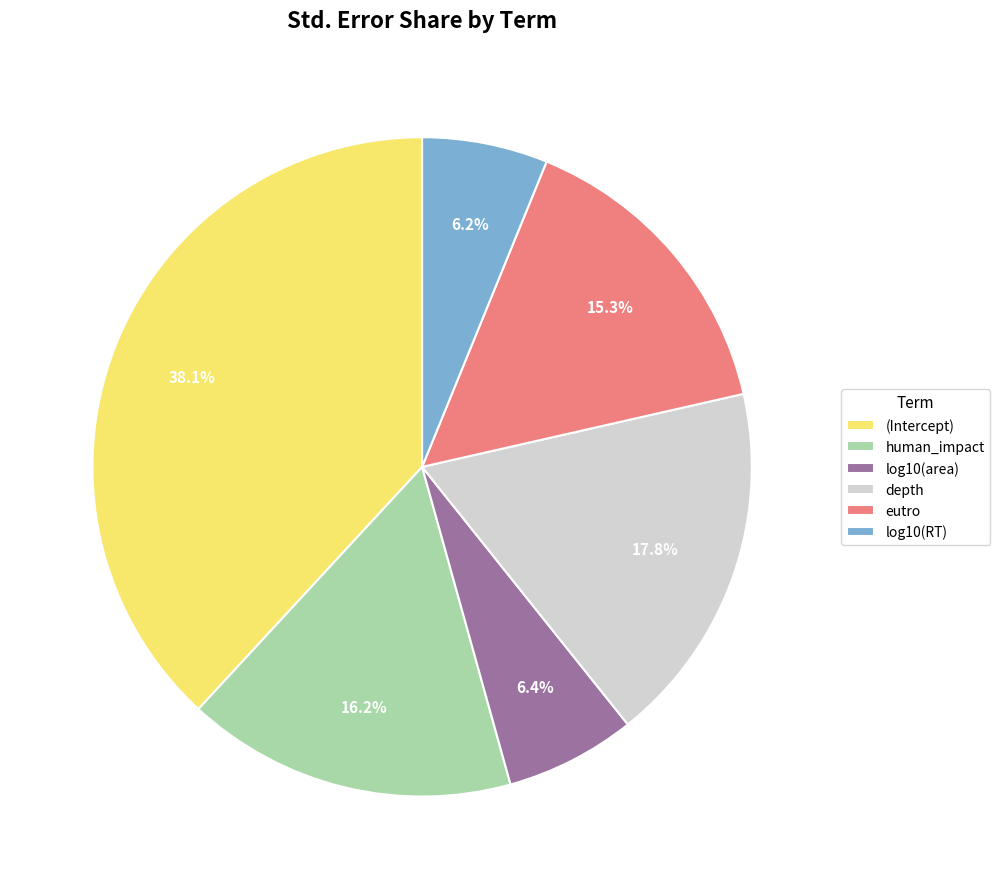

Count the number of slices in the pie.

6